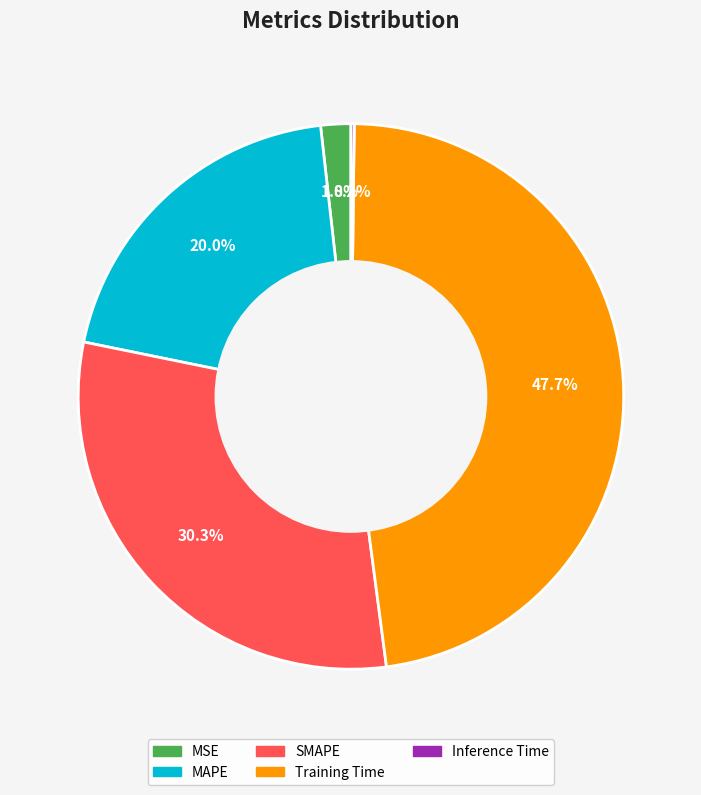

Which slice is the largest?

Training Time